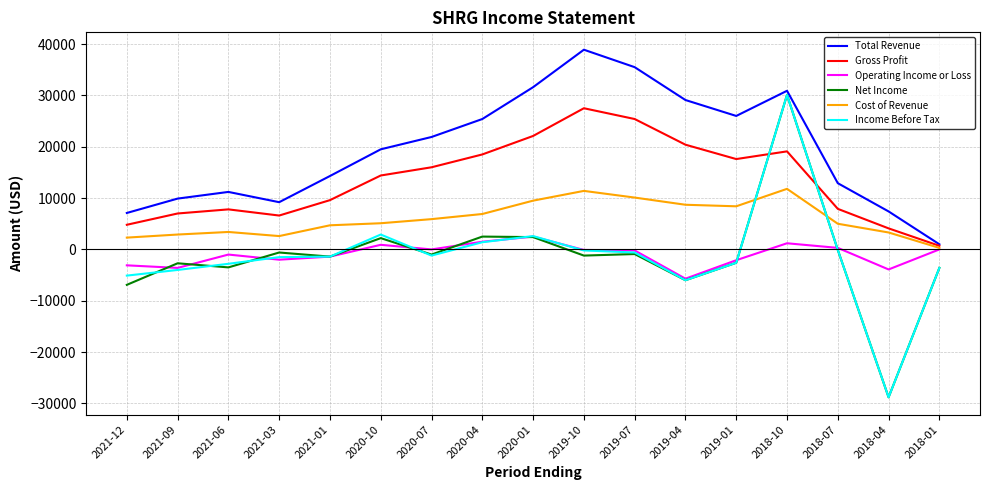

Where is Total Revenue nearest to the value 19950?

2020-10